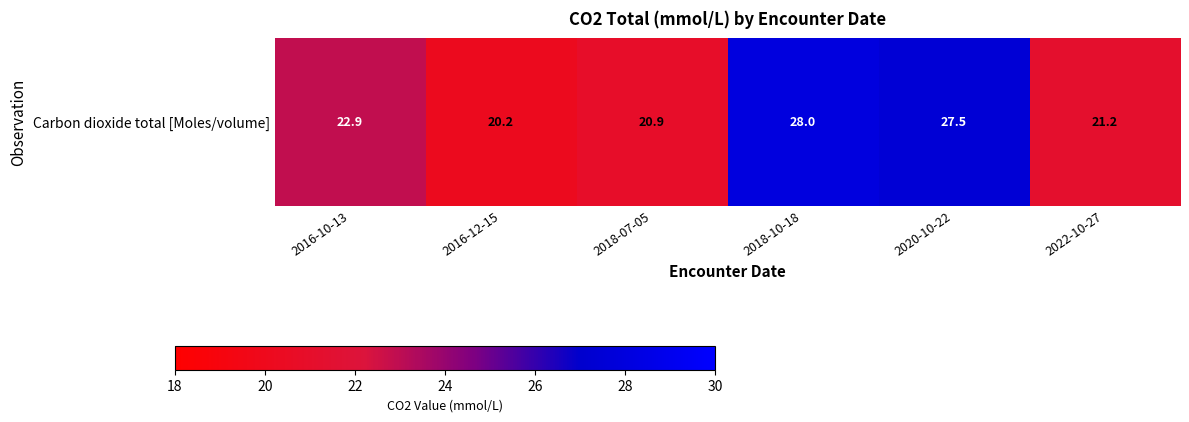

What is the approximate value at 2022-10-27?

21.2